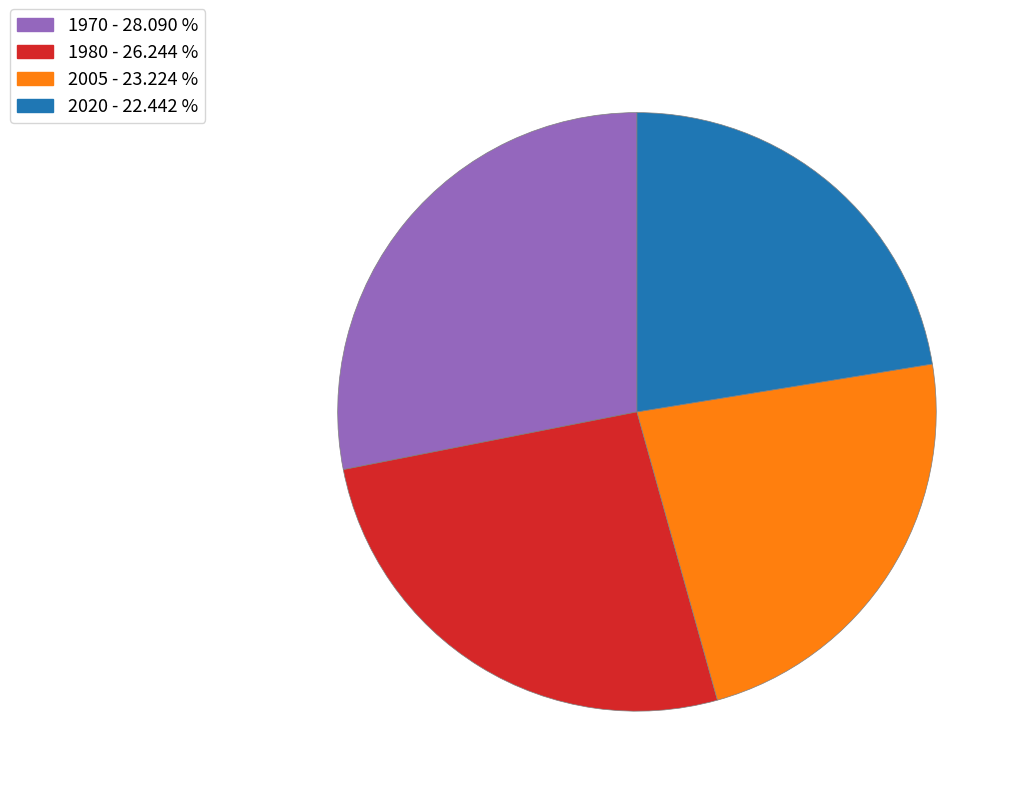

How many slices are in this pie chart?

4